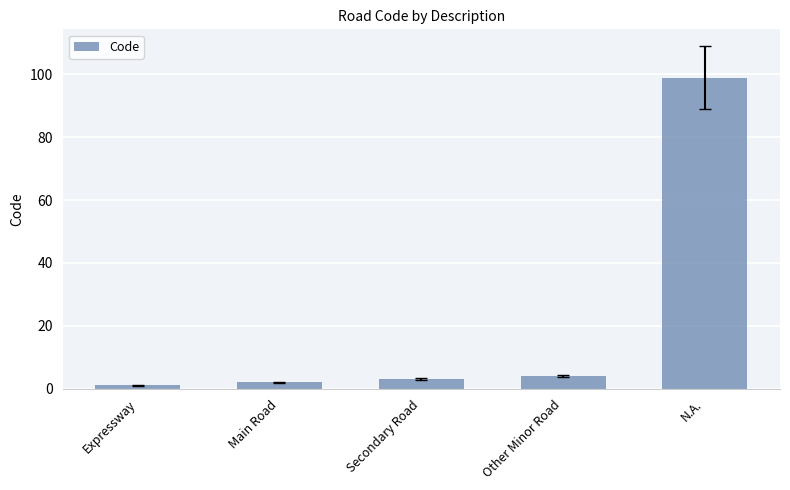

Are the bars horizontal?

No